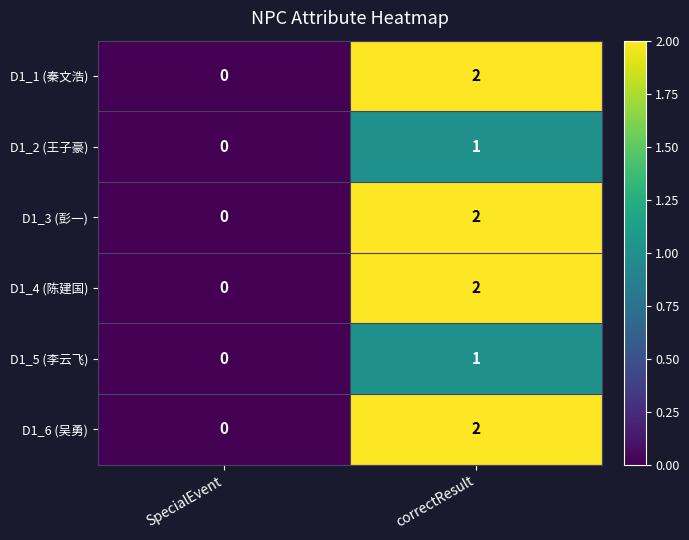

Which category has the highest value in the D1_2 (王子豪) series?

correctResult